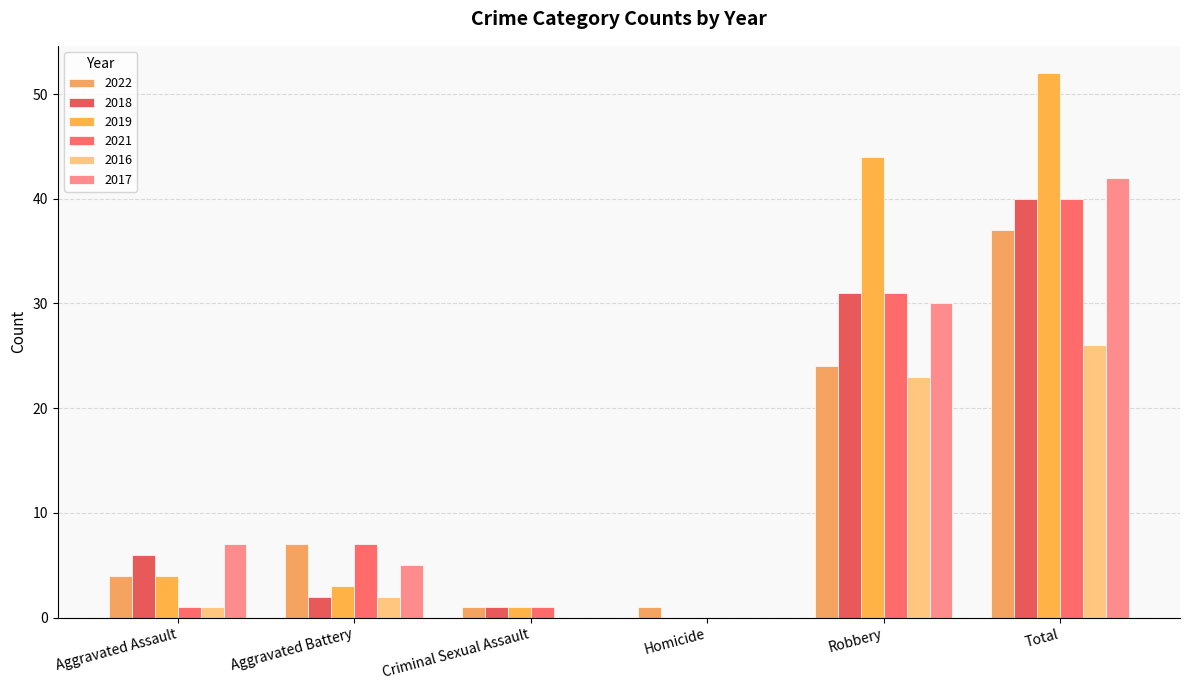

Which series has the widest spread of values?

2019